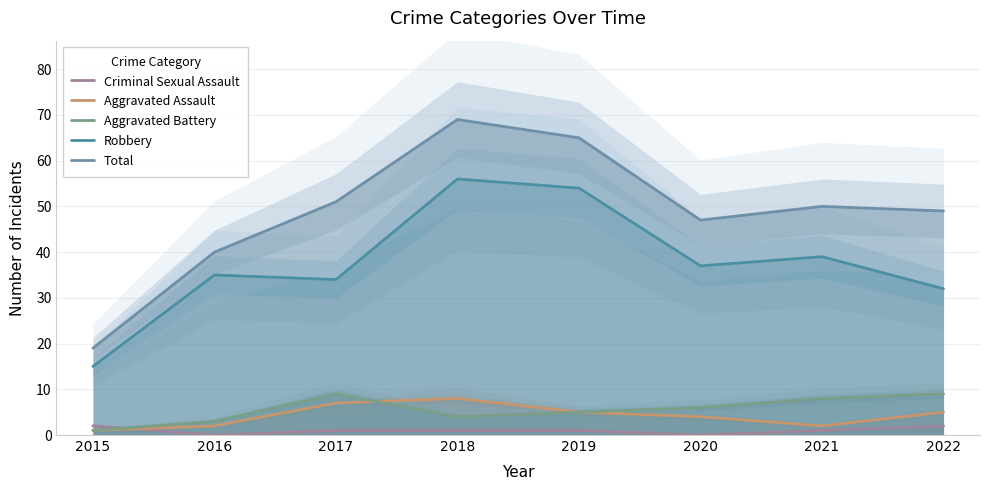

In Total, how many points are higher than both neighbors (excluding endpoints)?

2